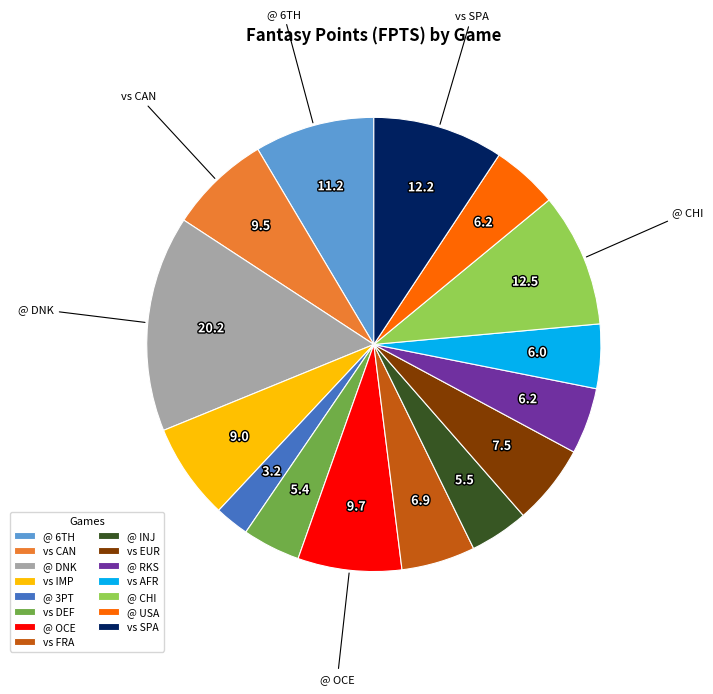

Is vs SPA the majority of the pie?

No